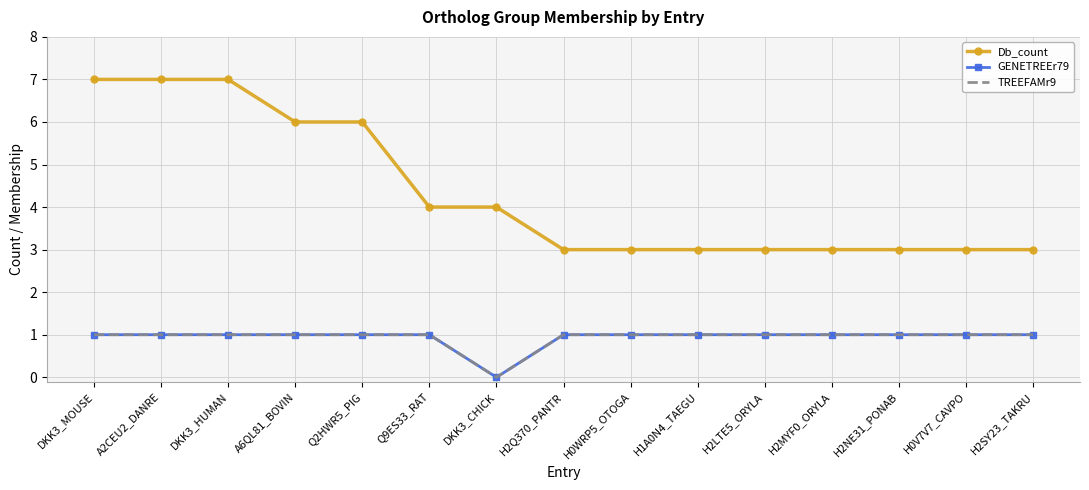

What is the label of the 3rd point from the right?

H2NE31_PONAB